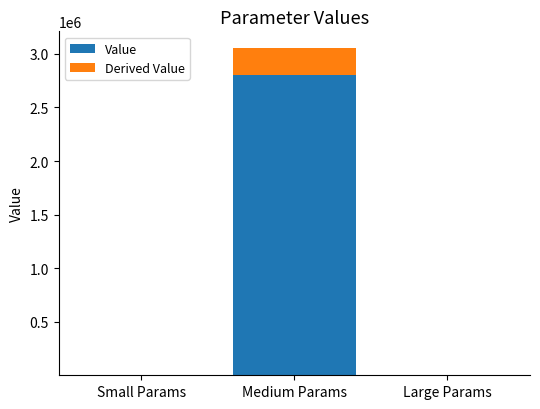

The Value series shows 1010.2 at Large Params. True or false?

True